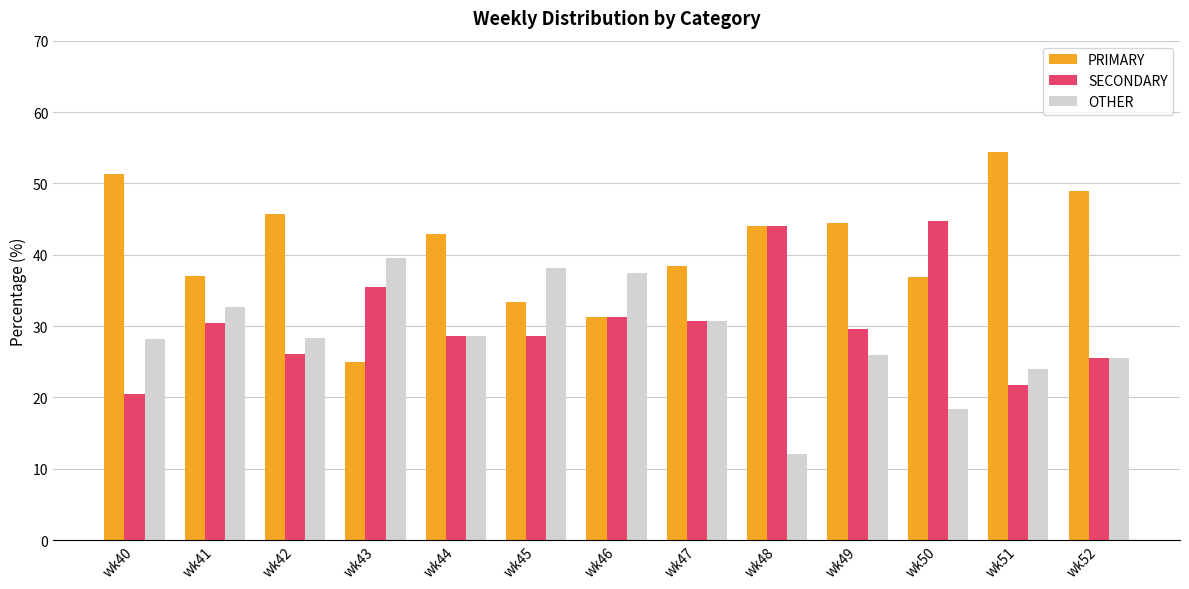

How many bars are there in total?

39